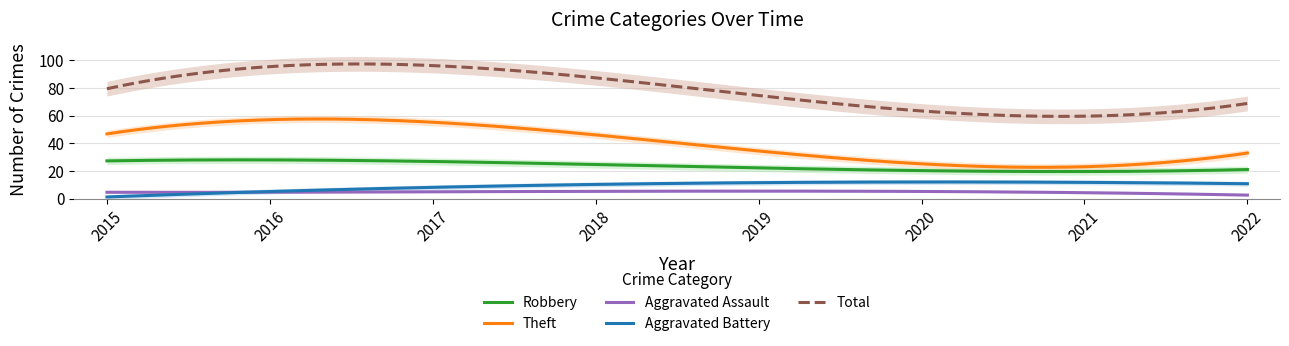

True or false: Aggravated Battery and Robbery cross at least once.

False